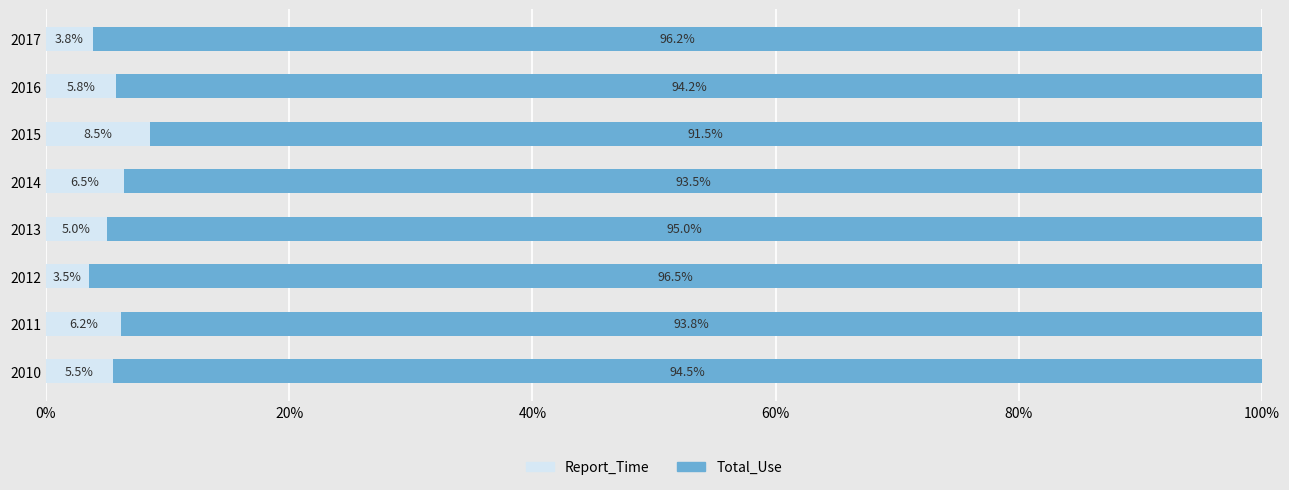

What is the total value across all series at 2010?

100.0